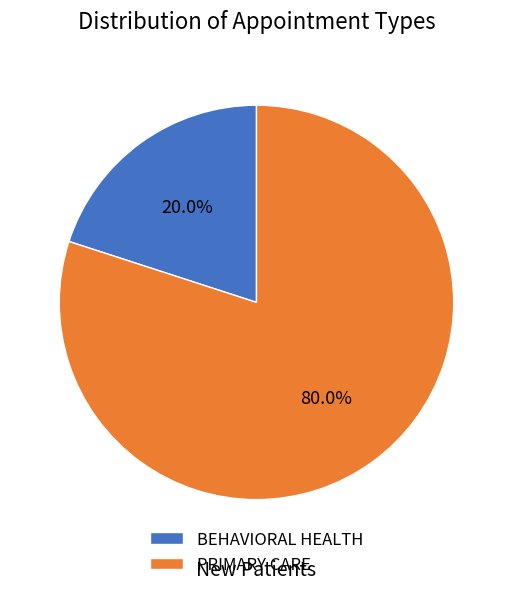

The PRIMARY CARE slice represents 93% of the pie. True or false?

False